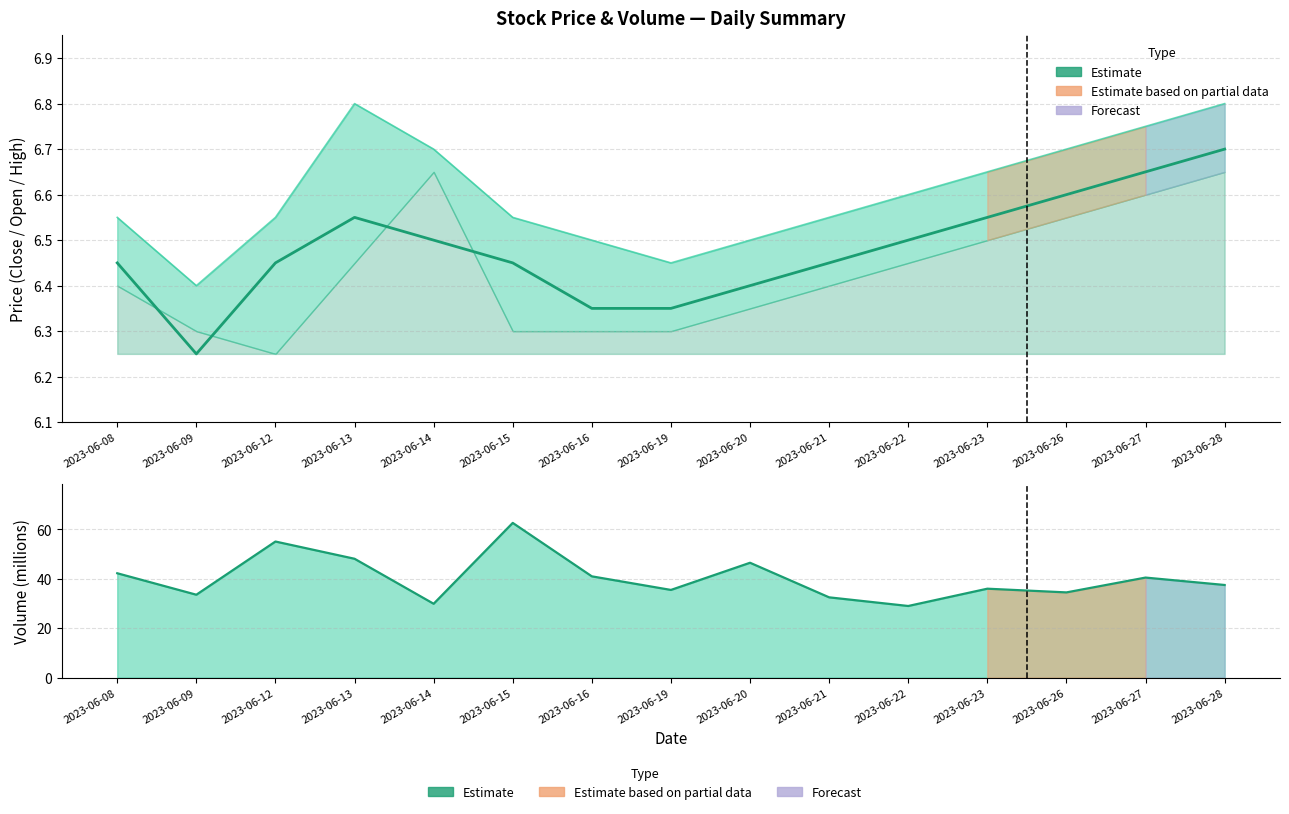

Is it true that Volume line equals 21.7 at 2023-06-09?

False